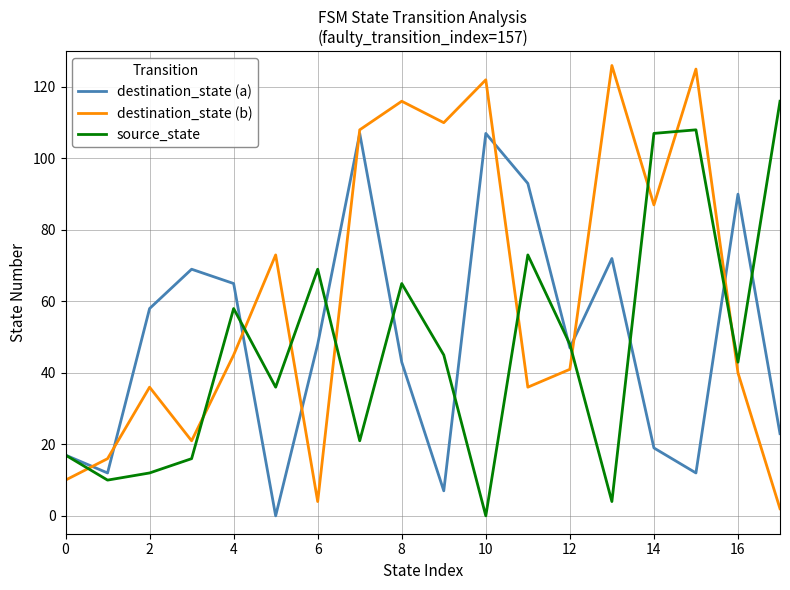

What is the difference between the maximum and second lowest values in the destination_state (b) series?

122